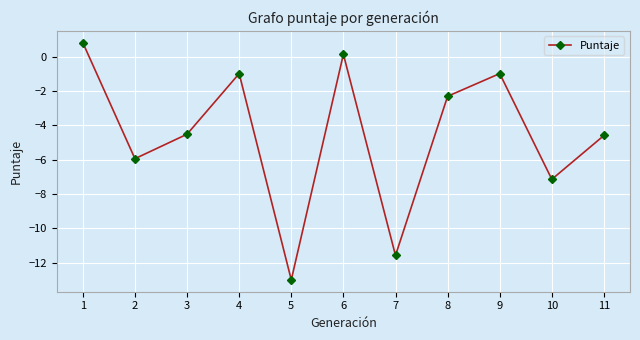

At which category does the data reach its first local valley?

2